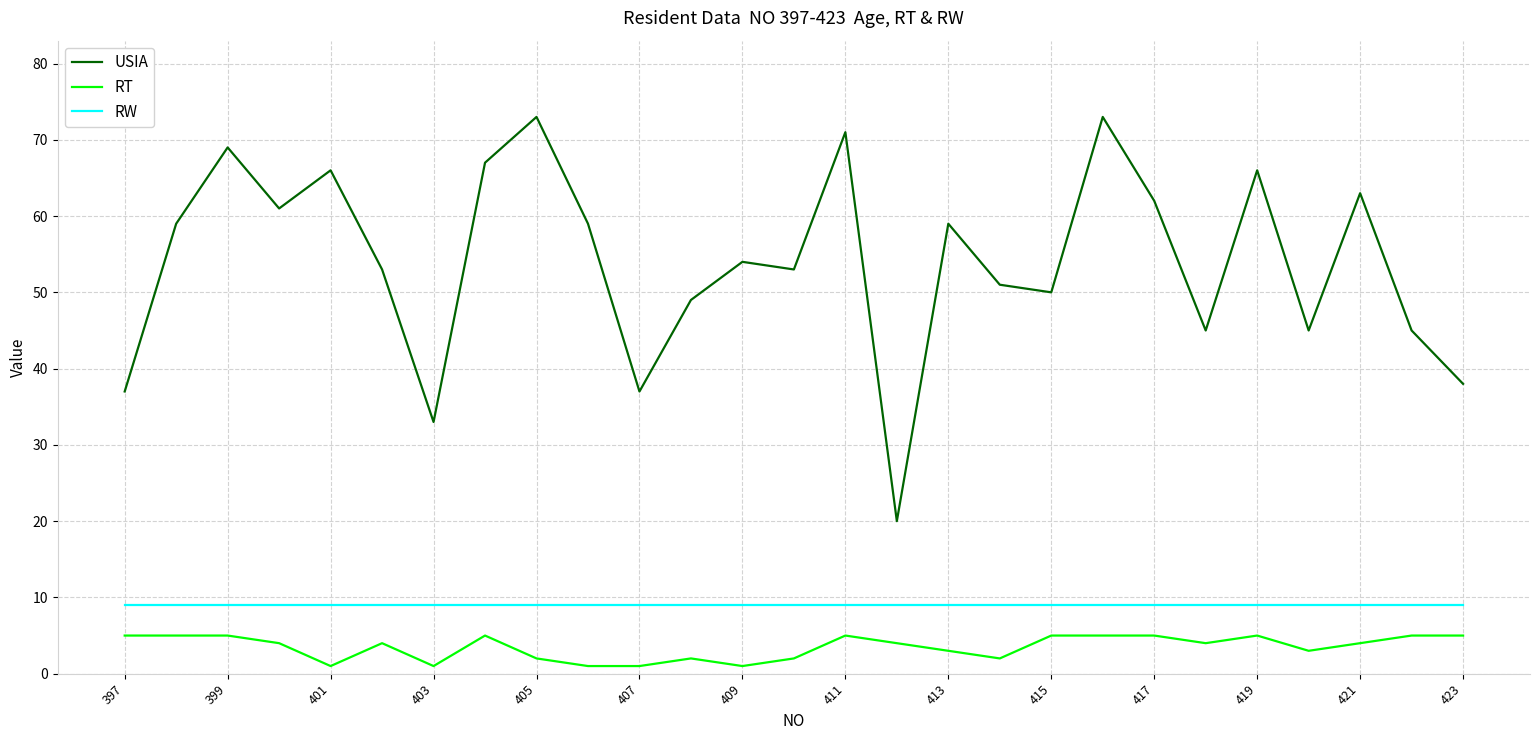

Which series has the largest range (max minus min)?

USIA